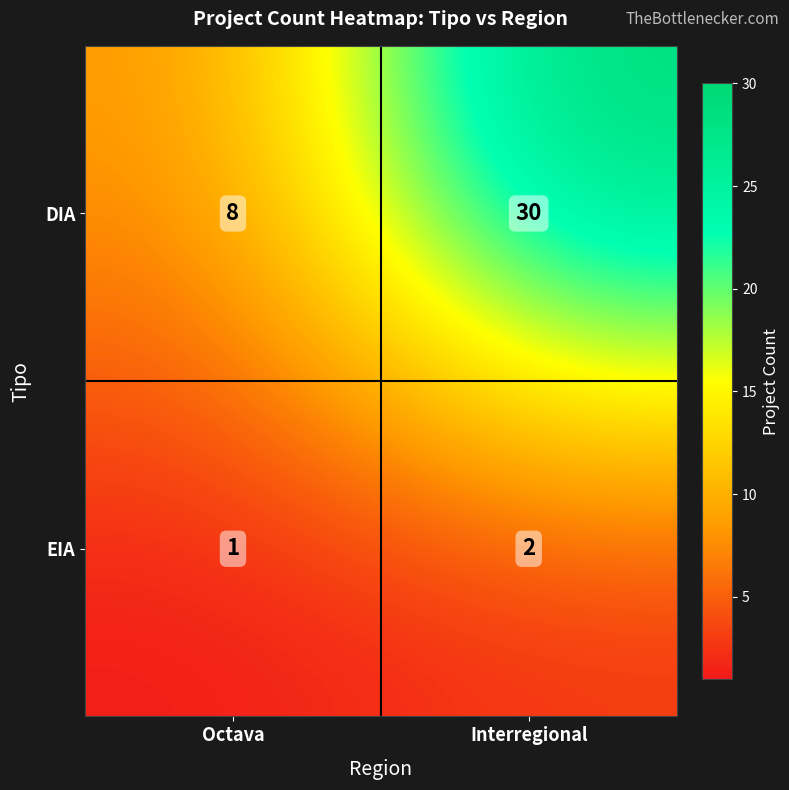

What is the minimum value shown in the chart?

1